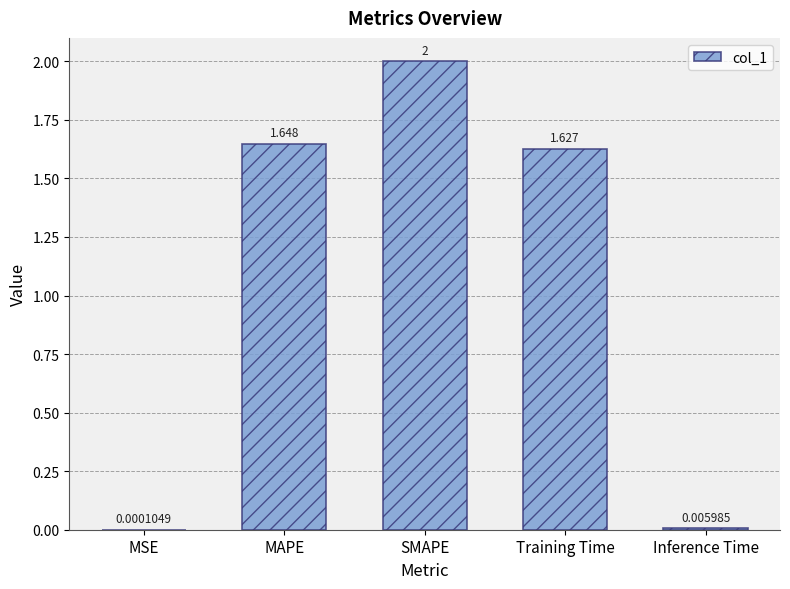

At which category does the chart reach its peak across all series?

SMAPE